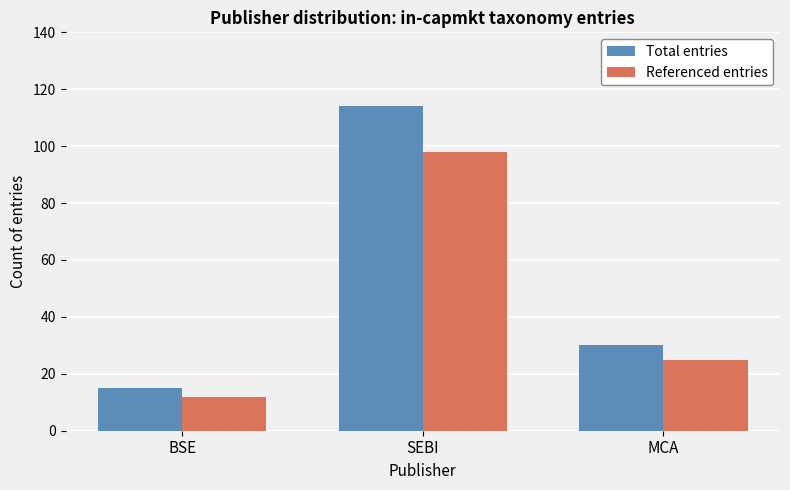

Which series has the largest total across all categories?

Total entries